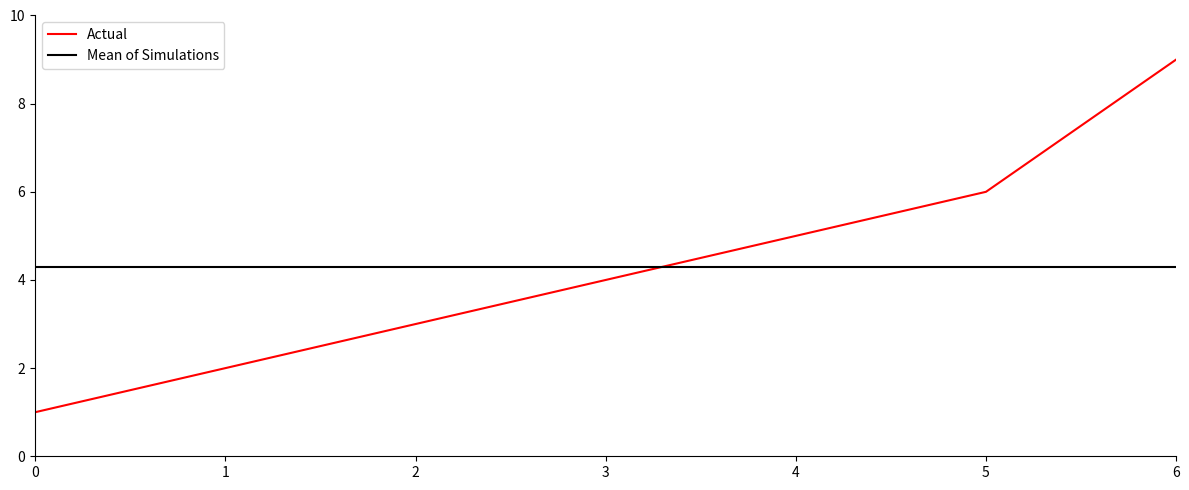

The value of Mean of Simulations at 0 is 6.2. True or false?

False